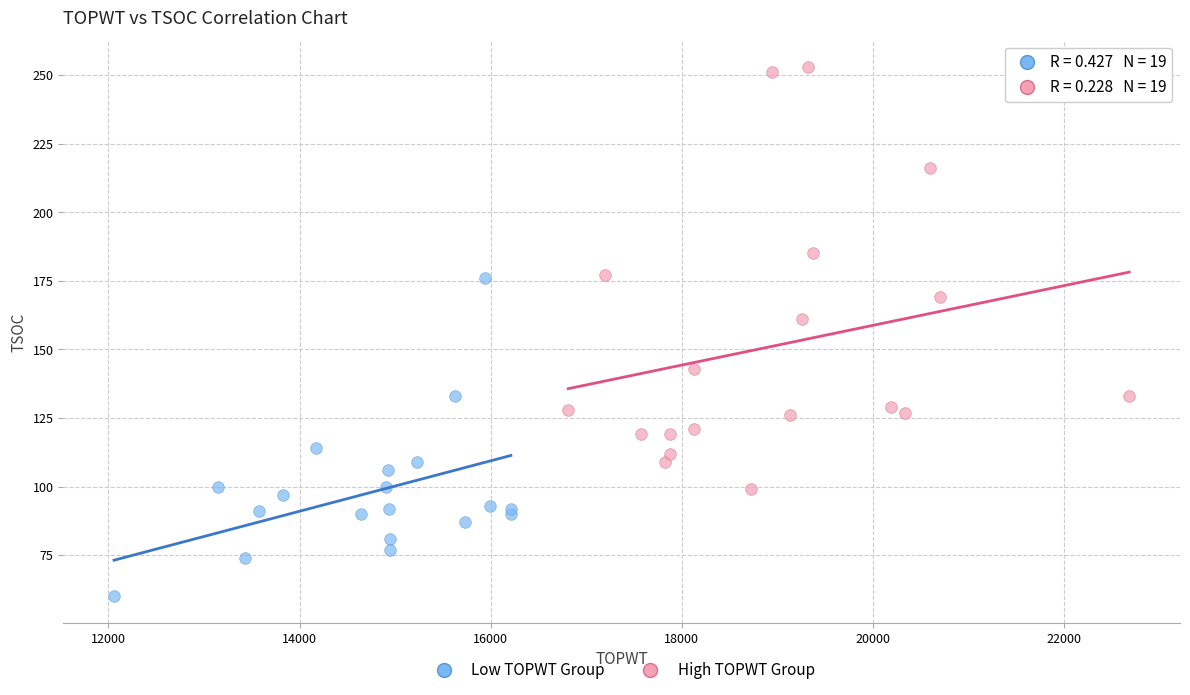

Which series reaches the maximum Y coordinate?

High TOPWT Group